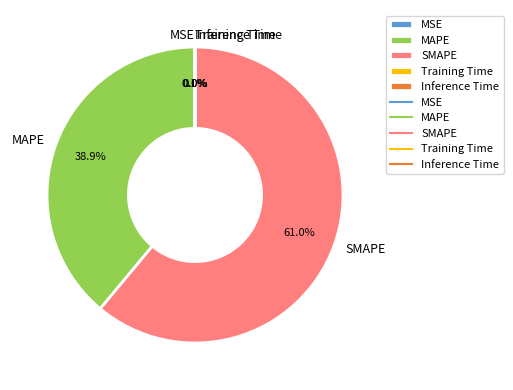

Which category accounts for the majority?

SMAPE